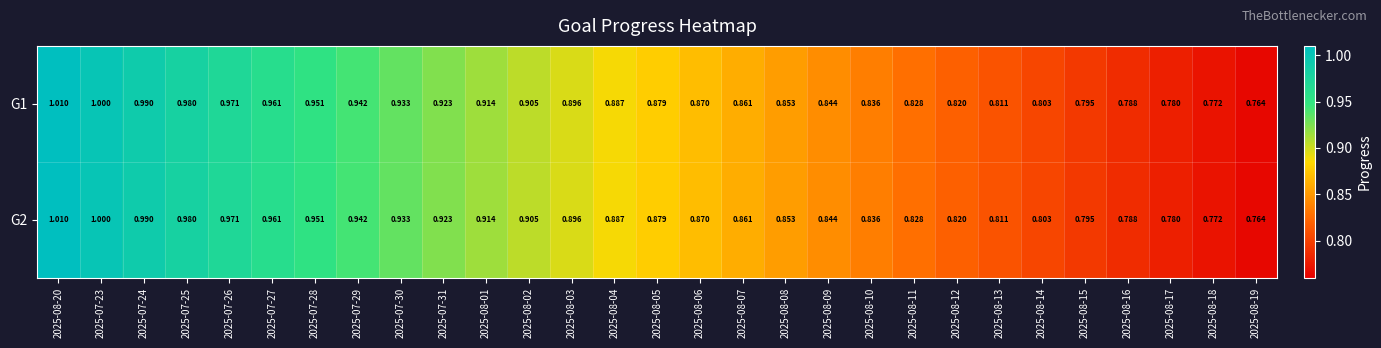

Is the value of G1 at 2025-08-02 greater than the value of G2 at 2025-08-12?

Yes